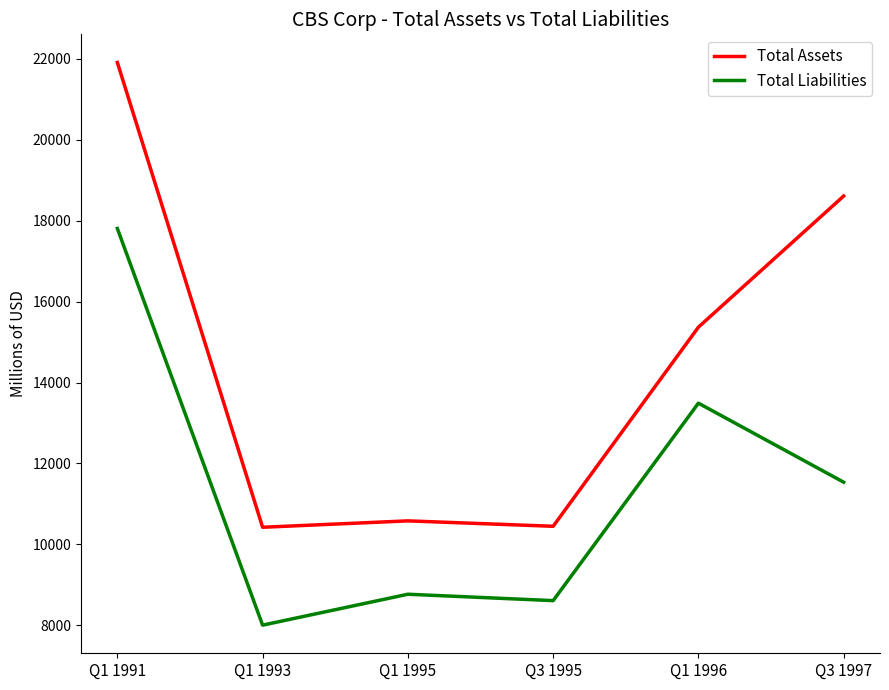

True or false: Total Assets and Total Liabilities cross at least once.

False